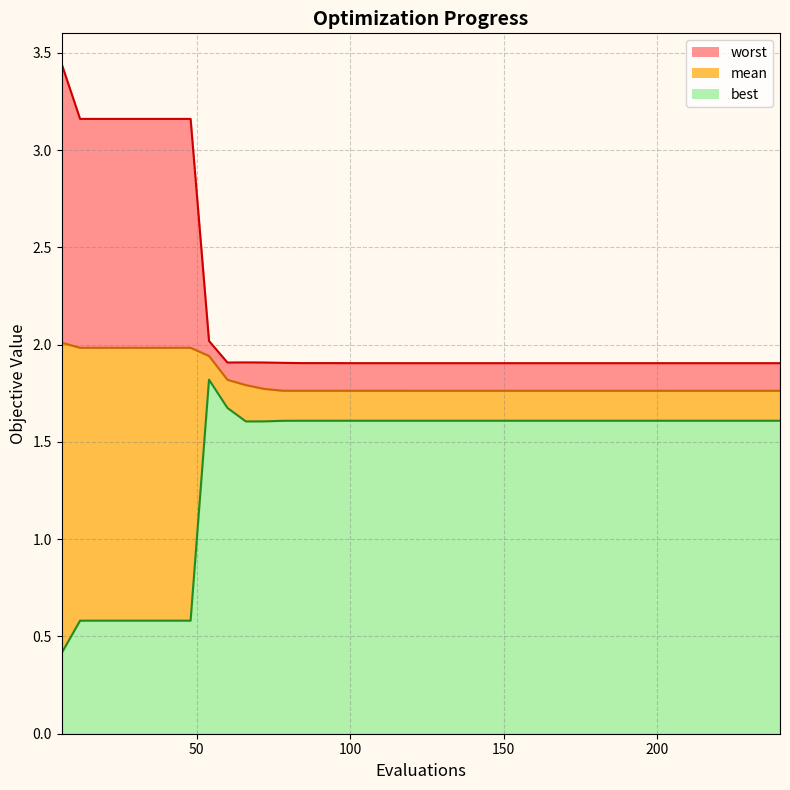

Count the number of data series in this chart.

3